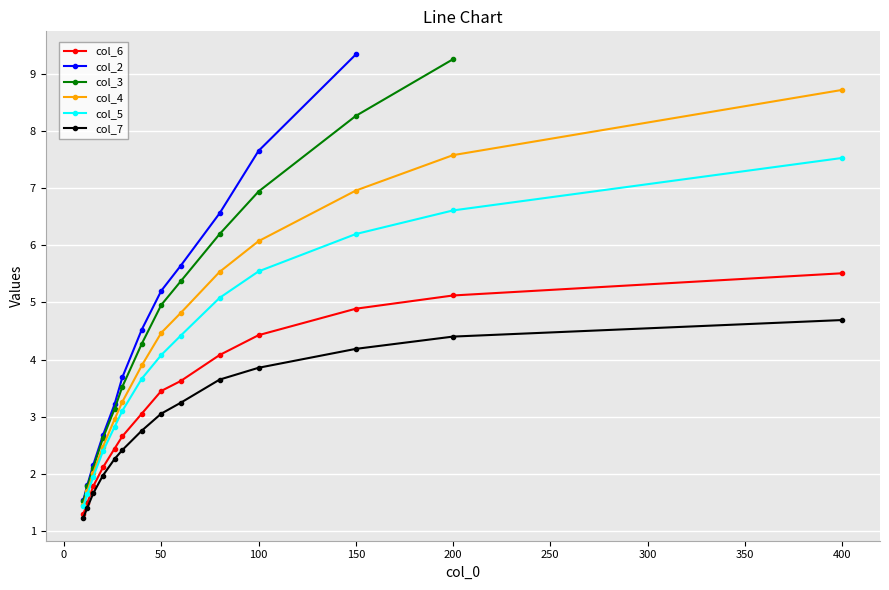

Is it true that col_7 equals 4.2 at 150?

True